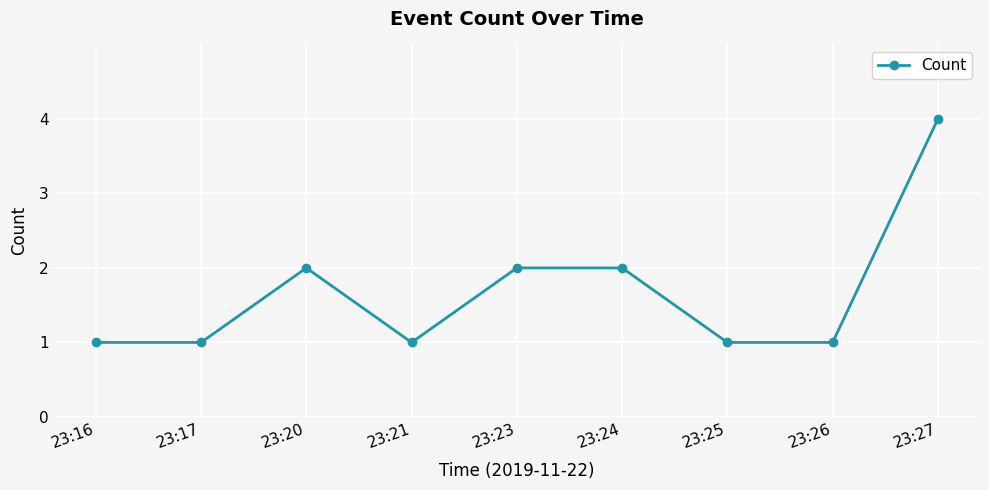

At which category does the chart reach its peak across all series?

23:27